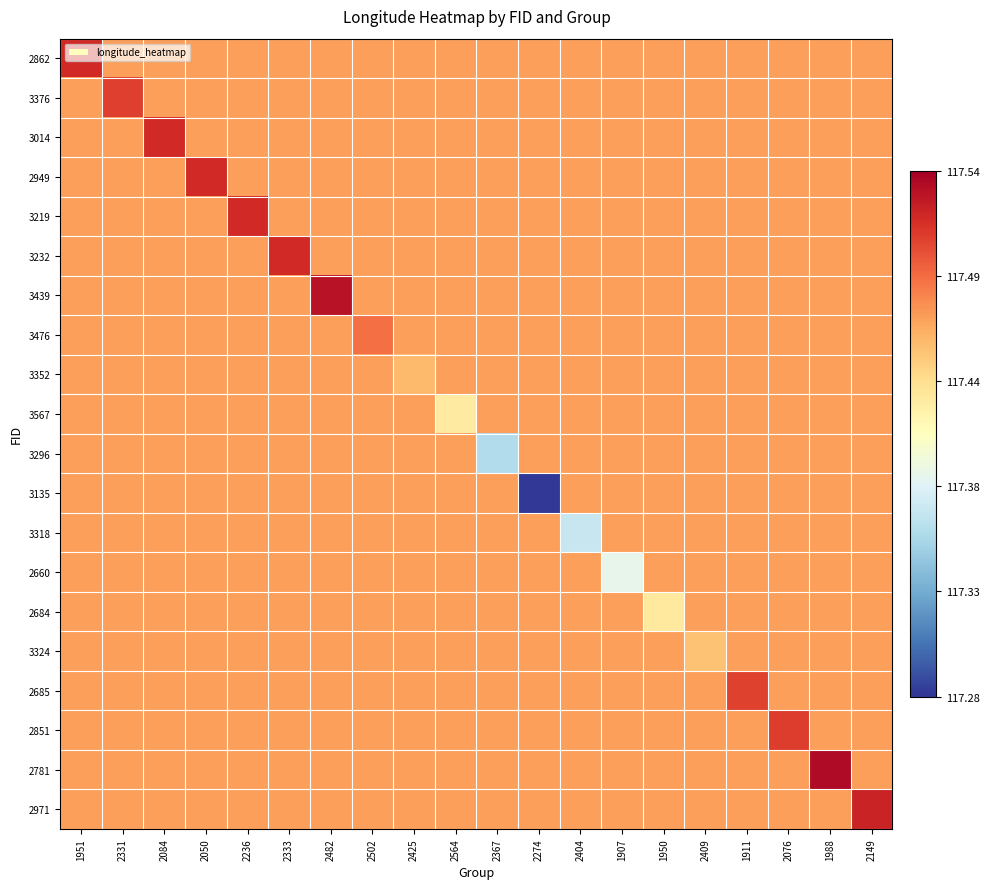

Which series has the widest spread of values?

3135